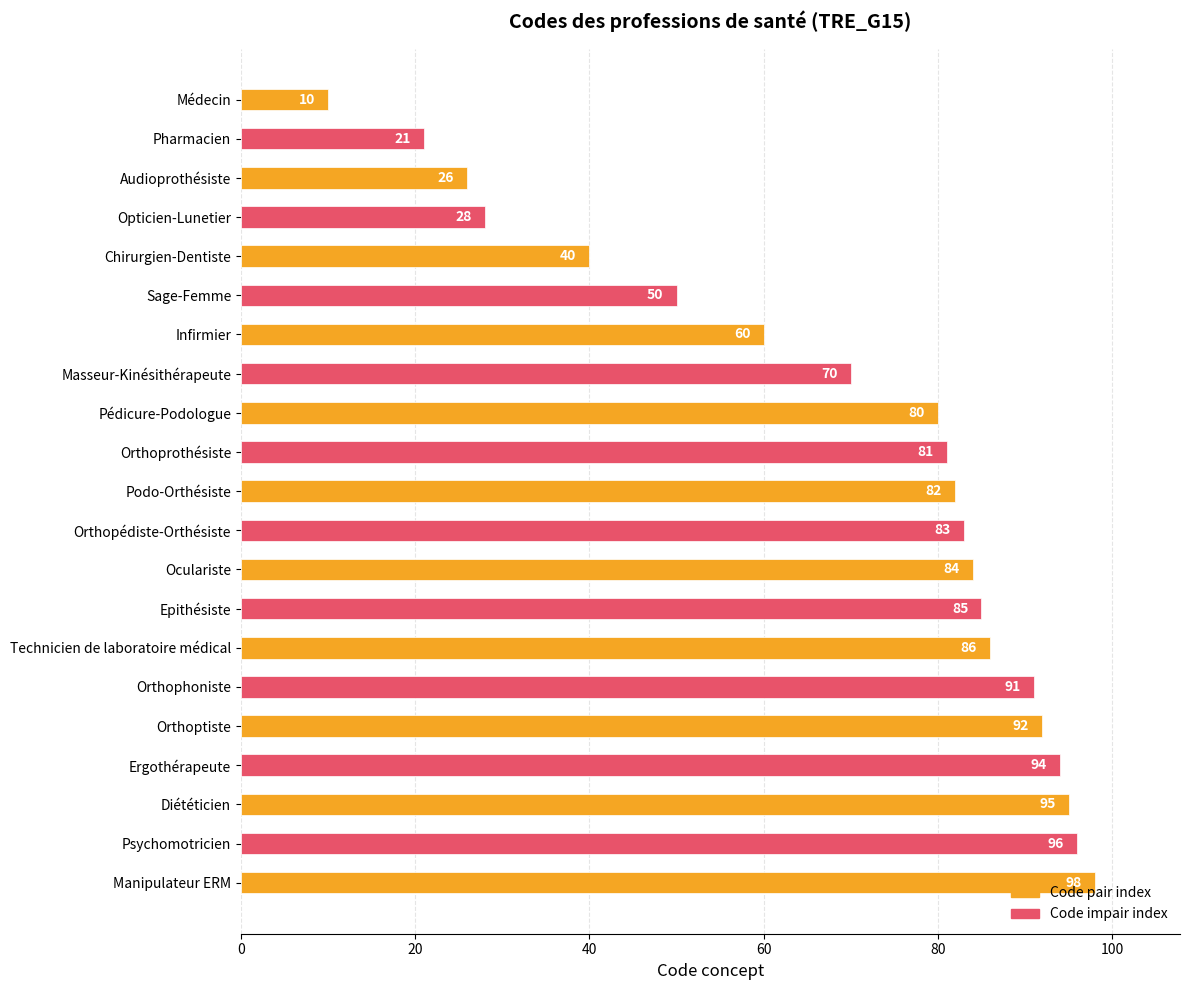

List the labels in order of value, smallest first.

Médecin, Pharmacien, Audioprothésiste, Opticien-Lunetier, Chirurgien-Dentiste, Sage-Femme, Infirmier, Masseur-Kinésithérapeute, Pédicure-Podologue, Orthoprothésiste, Podo-Orthésiste, Orthopédiste-Orthésiste, Oculariste, Epithésiste, Technicien de laboratoire médical, Orthophoniste, Orthoptiste, Ergothérapeute, Diététicien, Psychomotricien, Manipulateur ERM